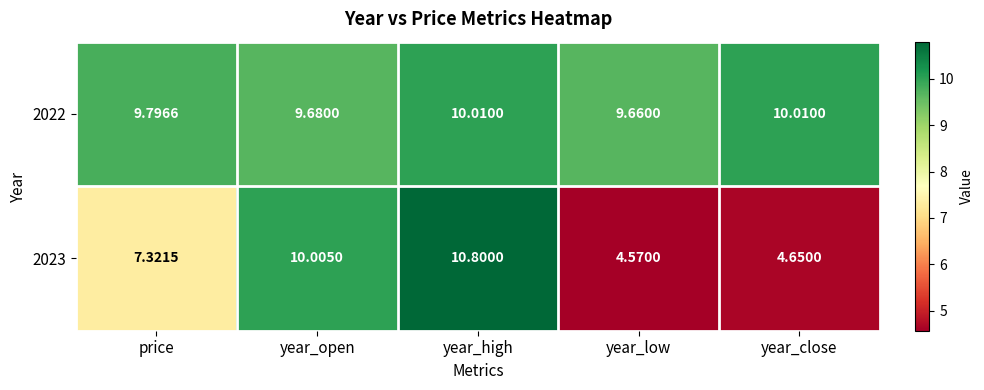

At which category is the sum across all series the highest?

year_high